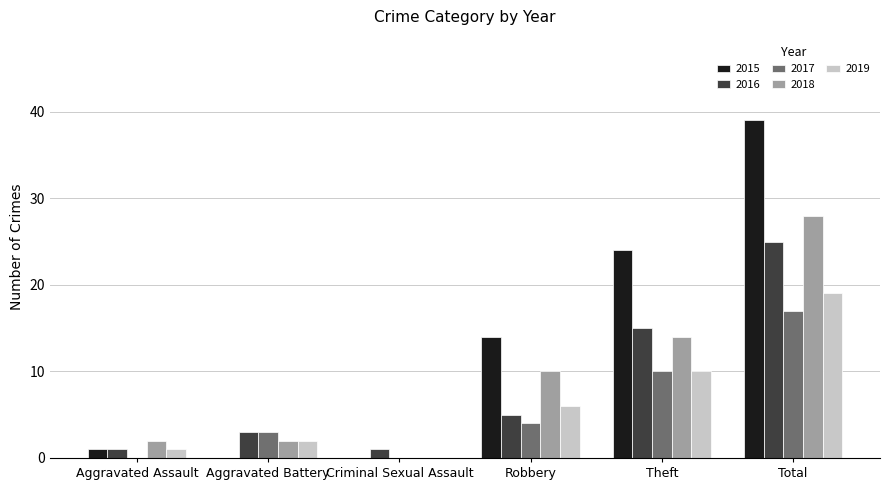

What is the sum of all 2017 values?

34